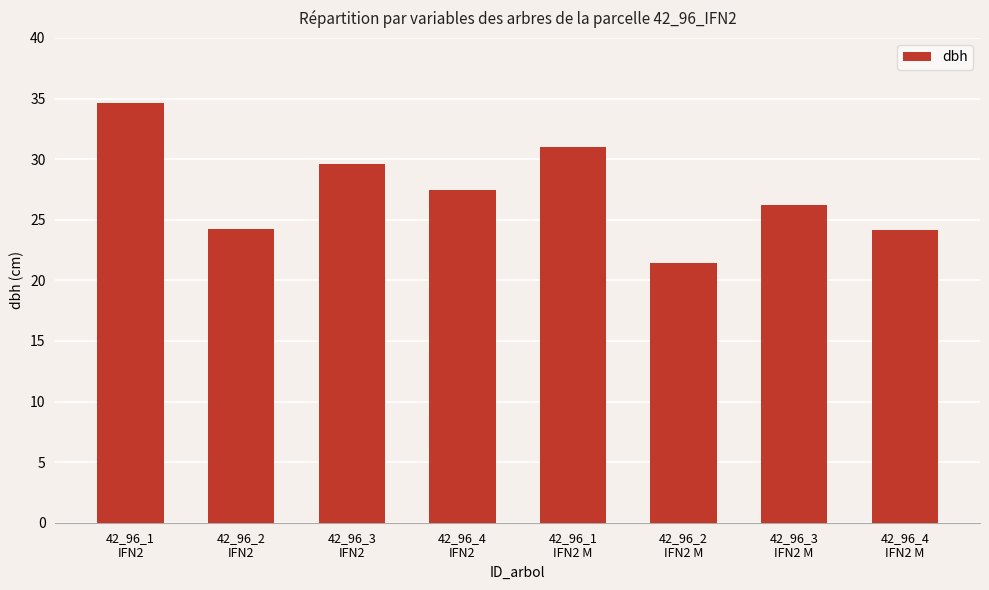

What is the ratio of the value at 42_96_1
IFN2 M to the value at 42_96_3
IFN2?

1.0